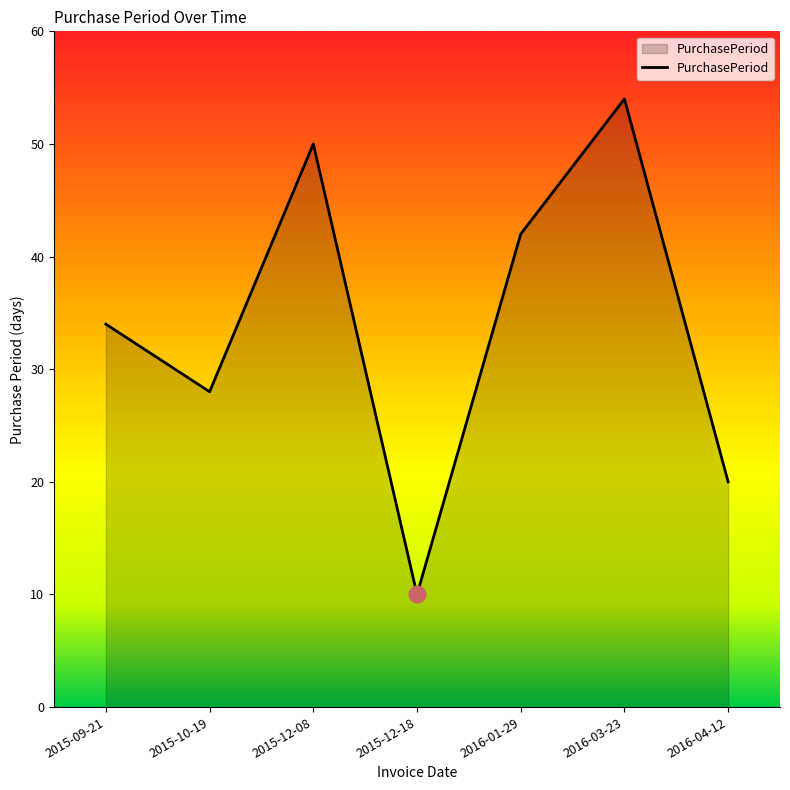

Reading left to right, extract all data points from this chart.

2015-09-21=34	2015-10-19=28	2015-12-08=50	2015-12-18=10	2016-01-29=42	2016-03-23=54	2016-04-12=20